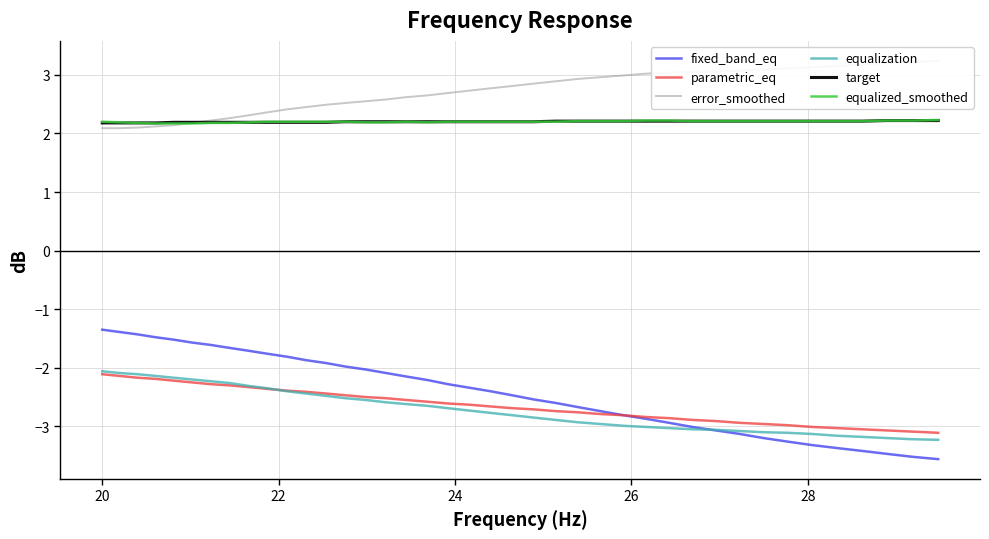

How many times do target and error_smoothed cross each other?

1